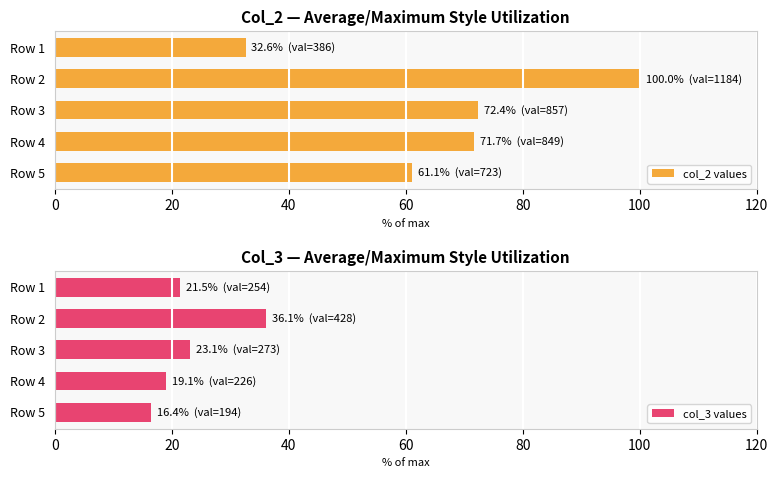

What is the sum of all col_2 values values?

337.8